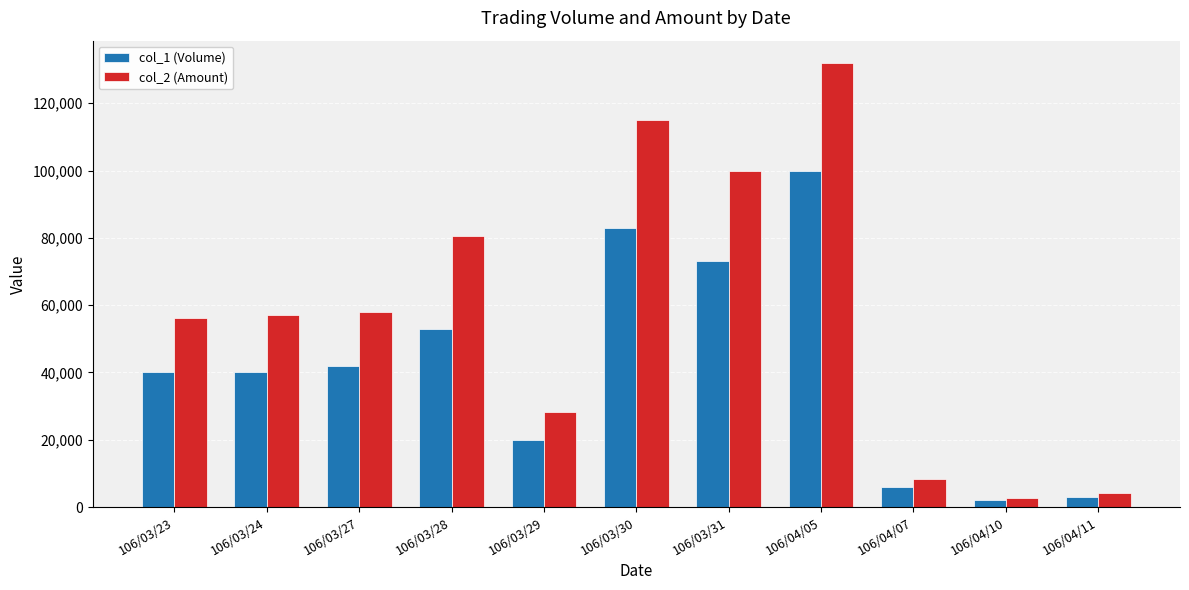

Rank the series at 106/04/07 from lowest to highest value.

col_1 (Volume), col_2 (Amount)